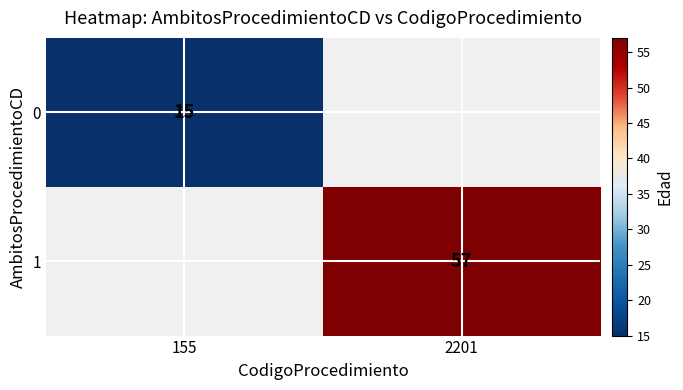

Count the number of data series in this chart.

2